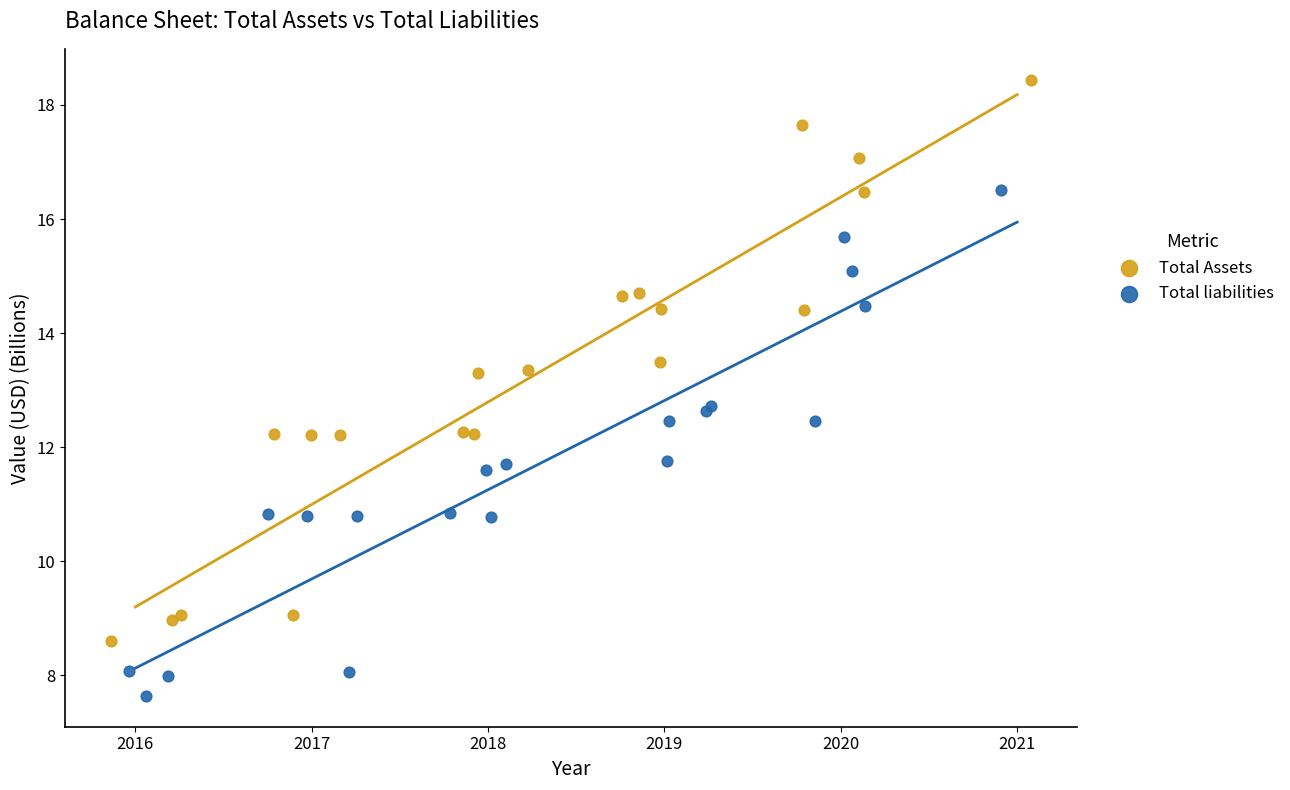

What are all the series names shown in the legend?

Total Assets, Total liabilities